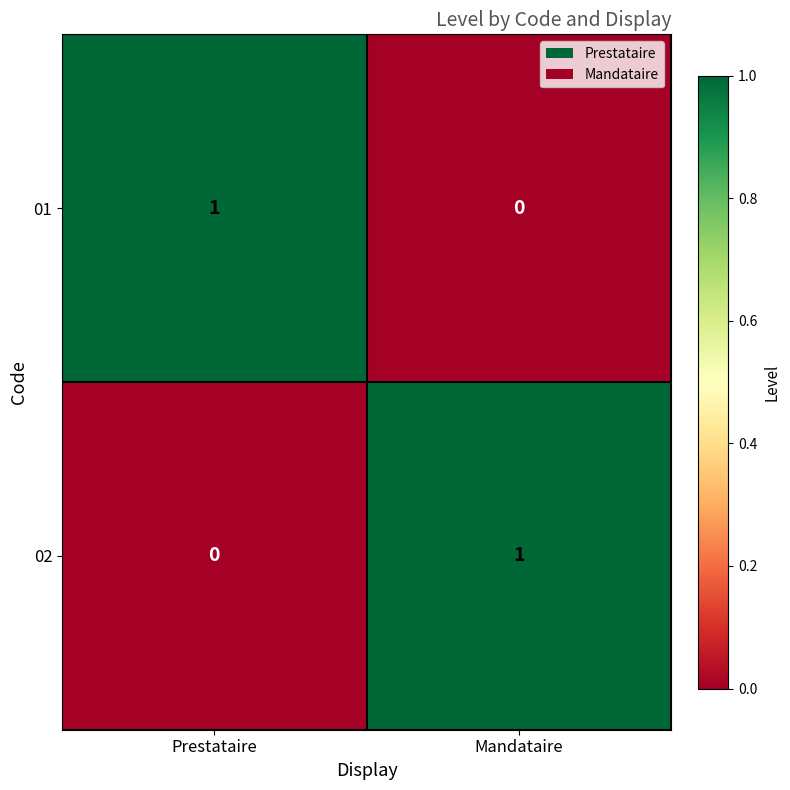

Reading right to left, transcribe all the data shown in this chart.

01: Mandataire=0	Prestataire=1
02: Mandataire=1	Prestataire=0